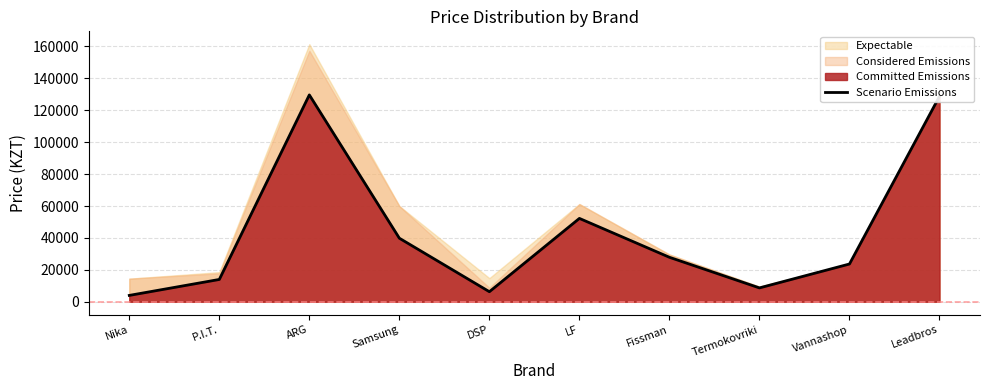

The value at Fissman is 6847. True or false?

False